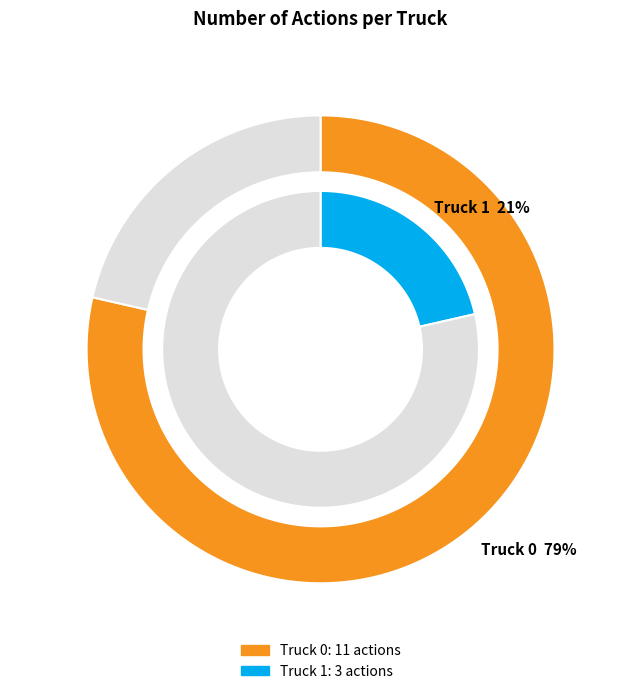

What percentage do Truck 0 and Truck 1 together represent?

100.0%